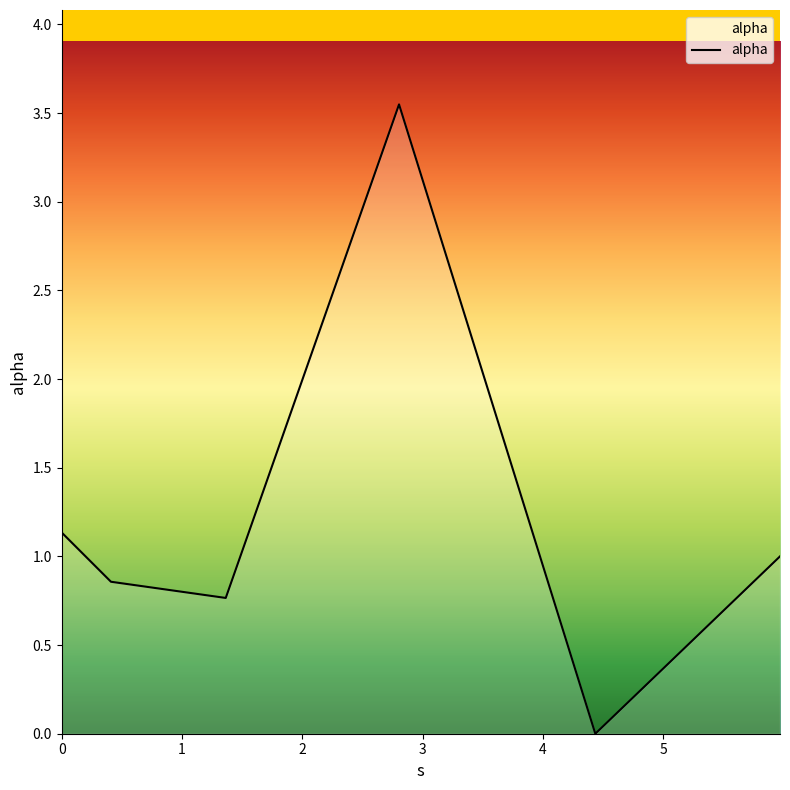

How many lines are shown in the chart?

1